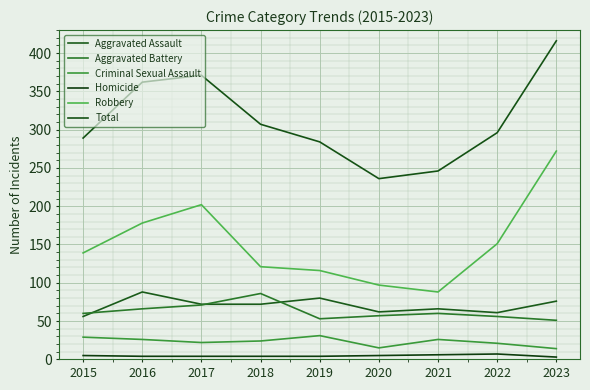

How many lines are shown in the chart?

6